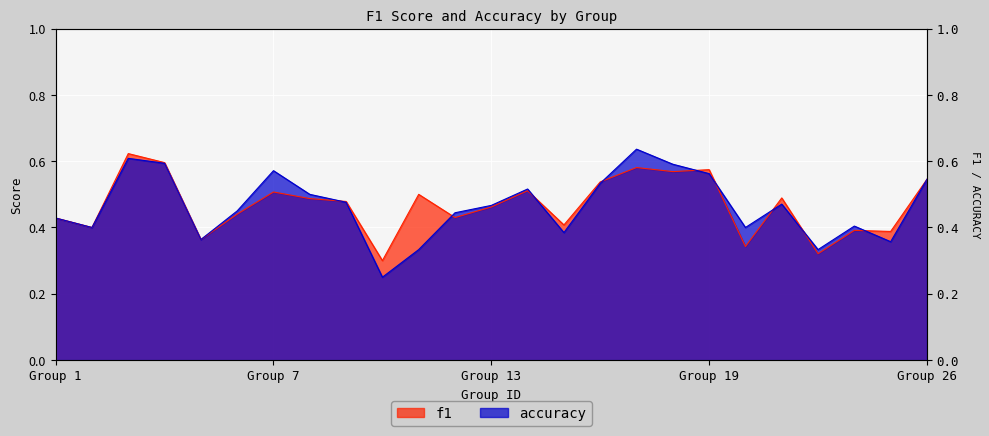

Where is accuracy nearest to the value 0?

10